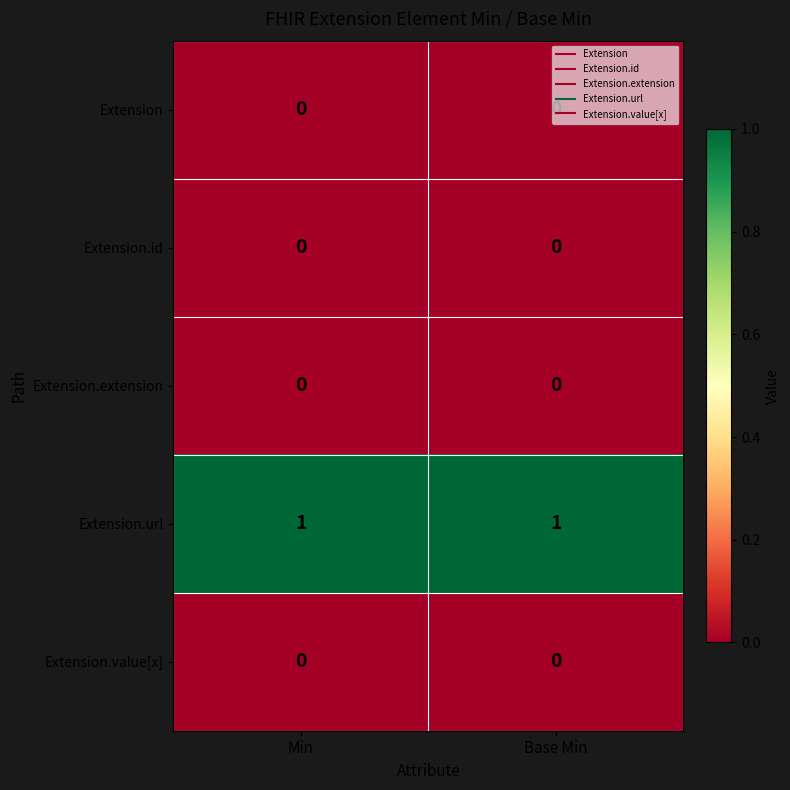

Which series has the largest total across all categories?

Extension.url